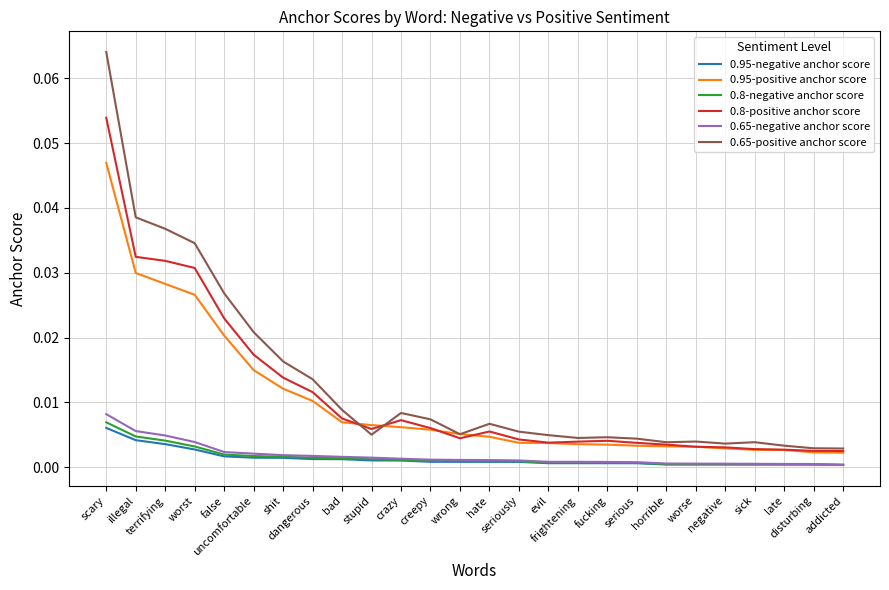

What position from the left is fucking?

18